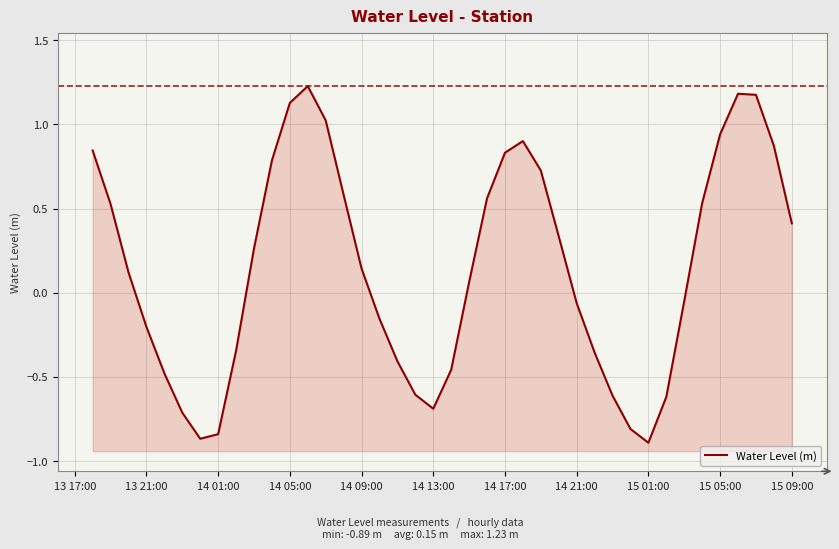

What is the greatest value displayed?

1.2